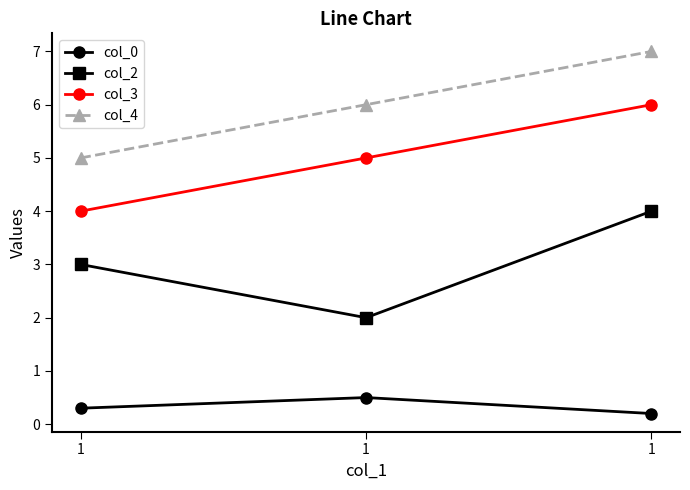

How many values in the col_3 series are below 5?

1